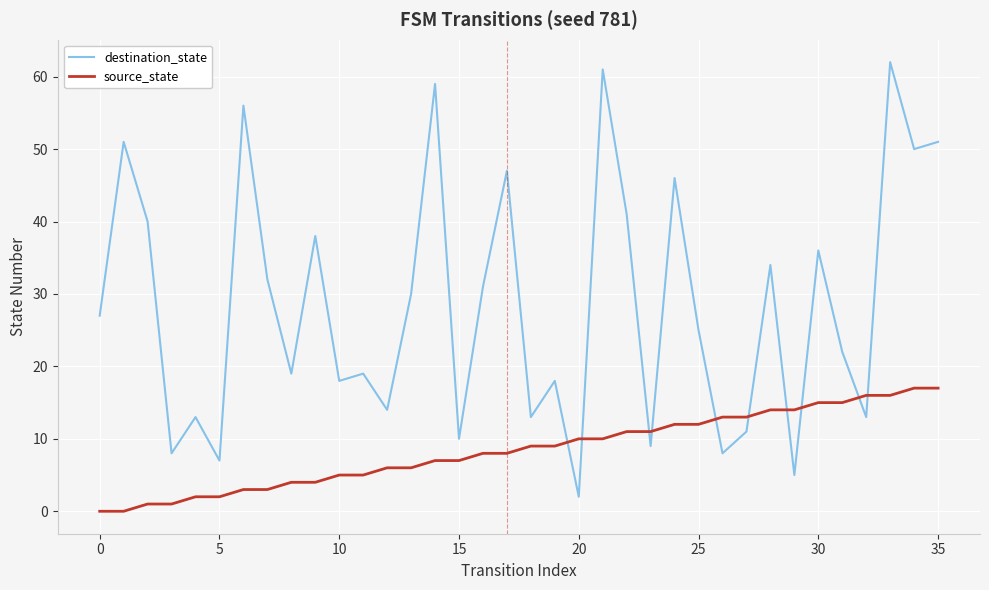

What is the difference between the maximum and minimum values in the source_state series?

17